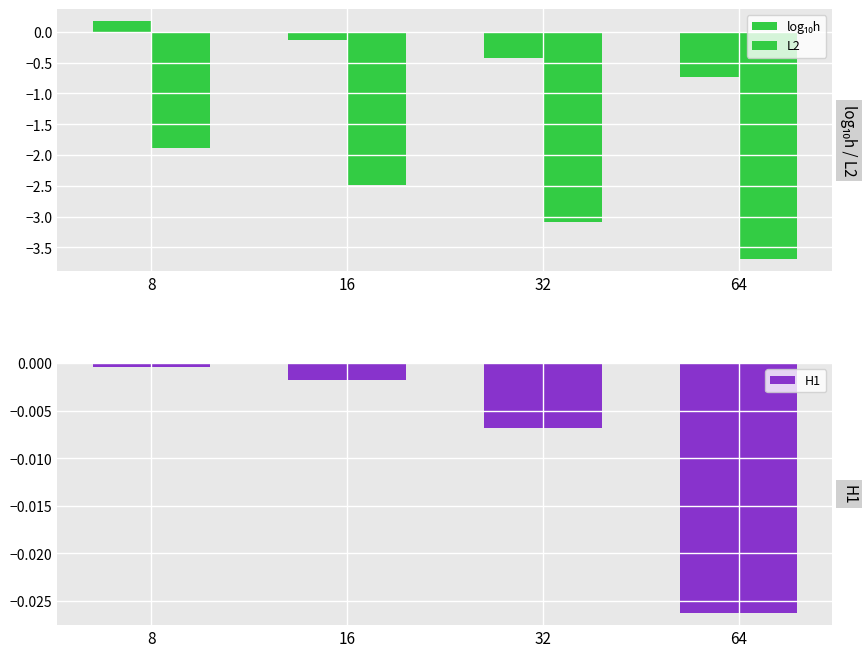

Rank the series by their maximum value, from lowest to highest.

L2, H1, log₁₀h